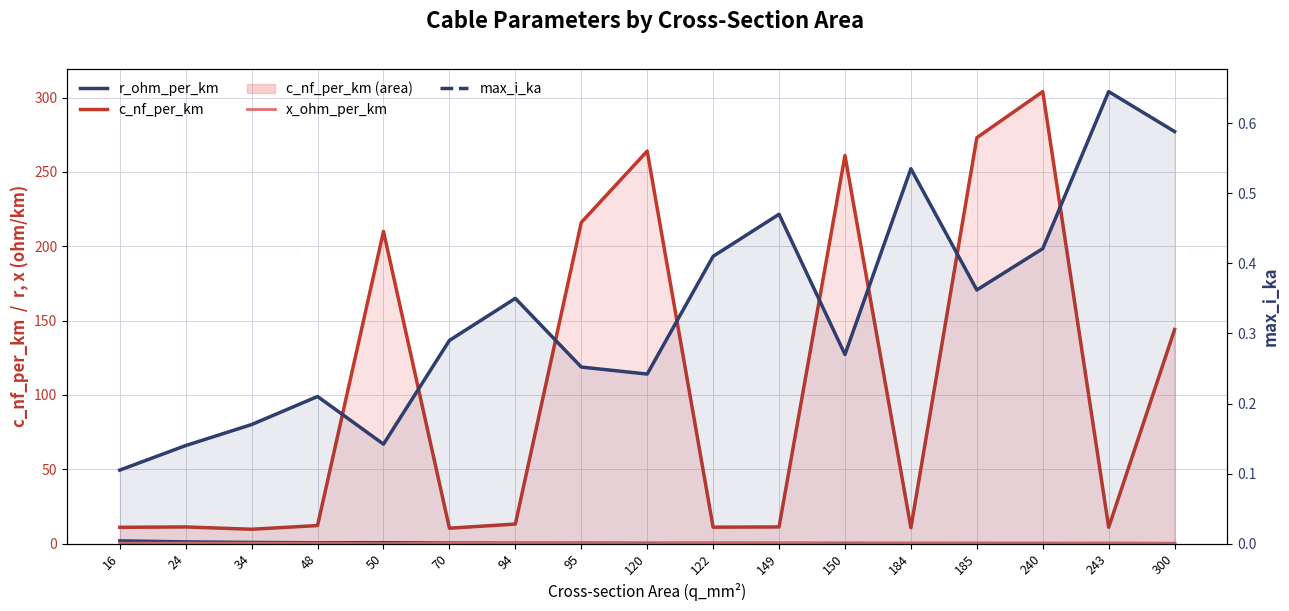

In max_i_ka, how many points are higher than both neighbors (excluding endpoints)?

5